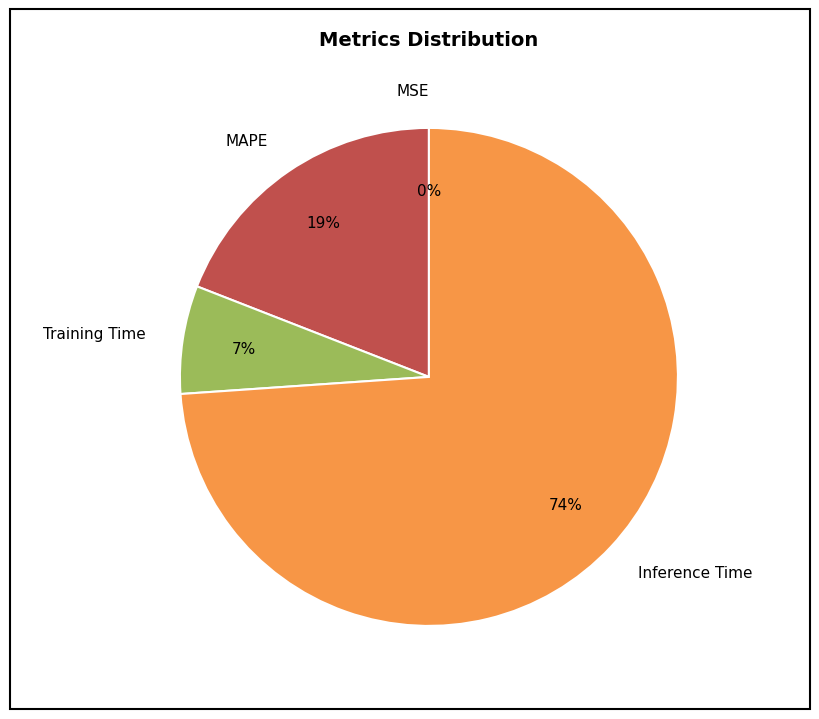

Between MAPE and Training Time, which is larger?

MAPE